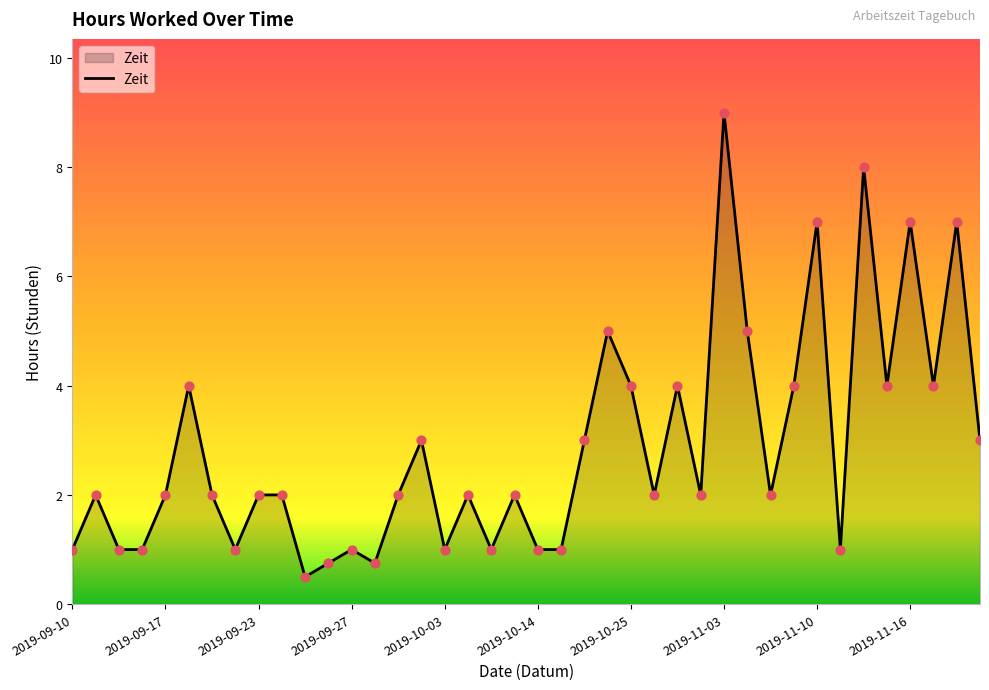

What is the smallest value displayed?

0.5